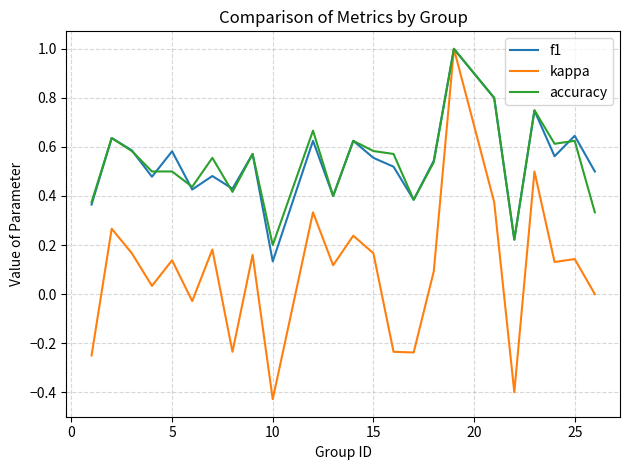

Does the chart have visible grid lines?

Yes